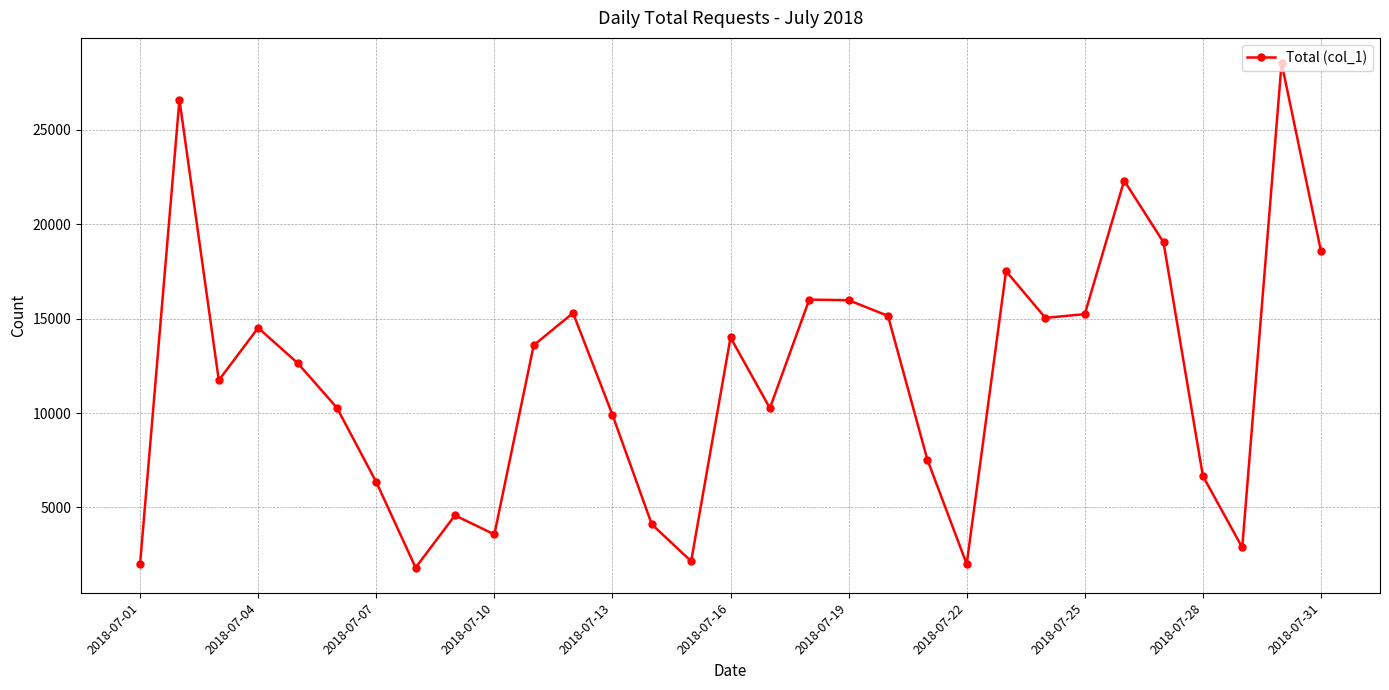

What is the difference between the second highest and second lowest values?

24599